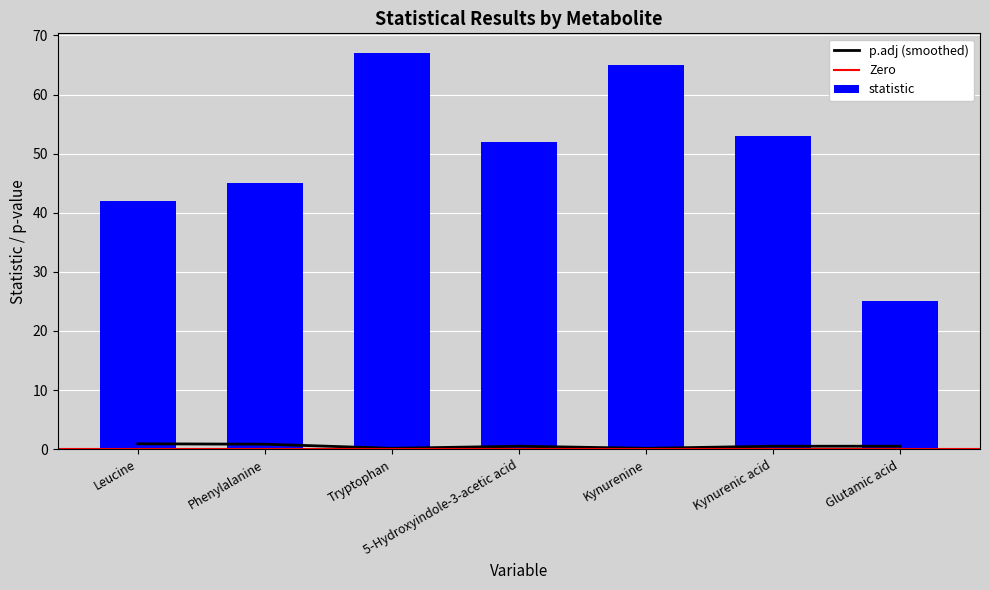

The value of p.adj at Phenylalanine is 0.3. True or false?

False